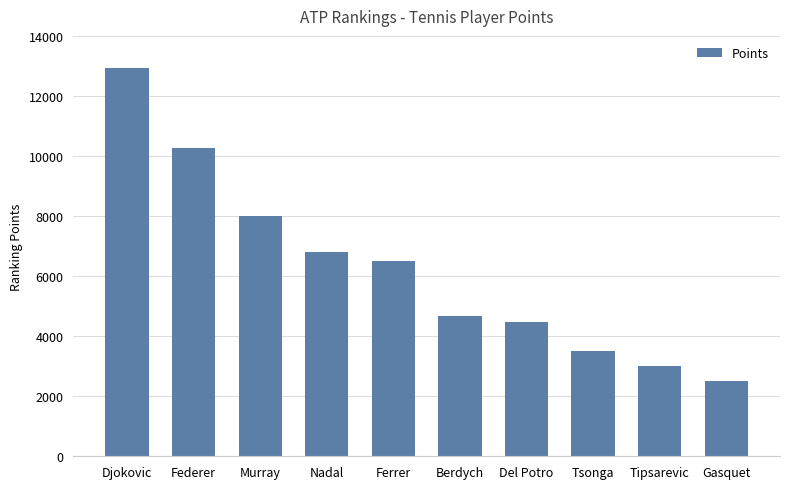

What is the maximum value shown in the chart?

12920